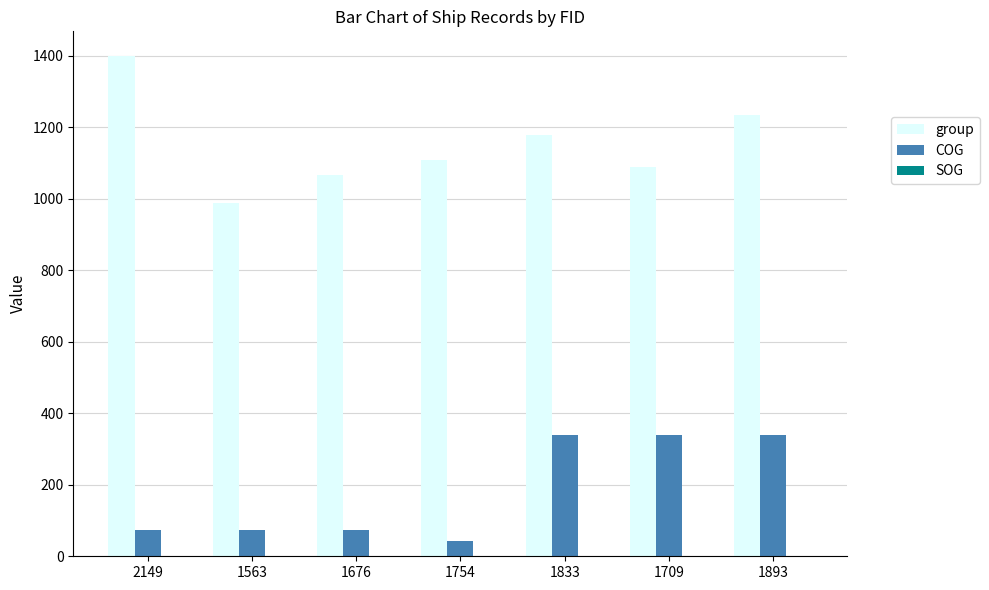

The value of COG at 2149 is 74.4. True or false?

True